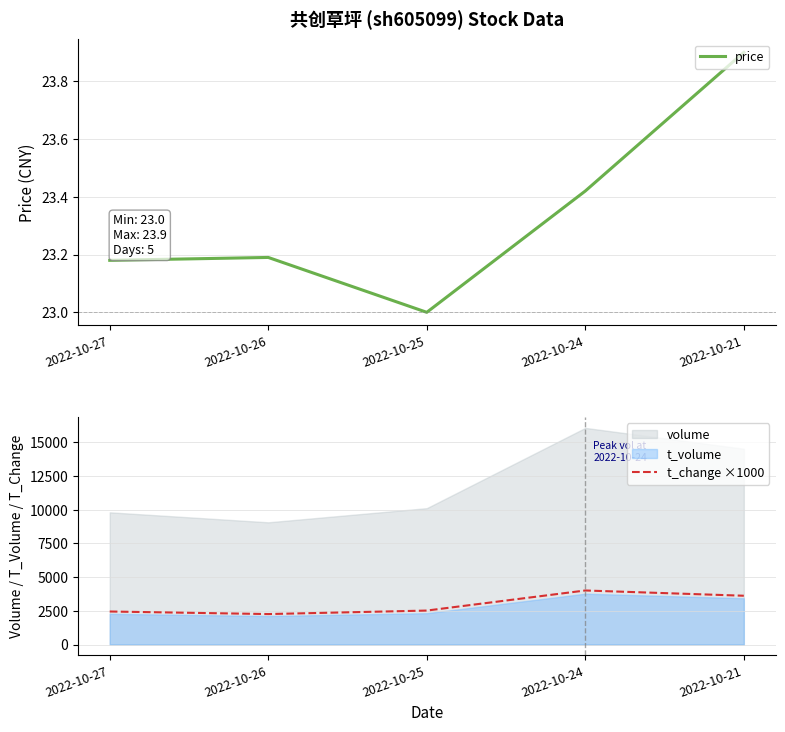

What is the average value of the t_change ×1000 series?

2972